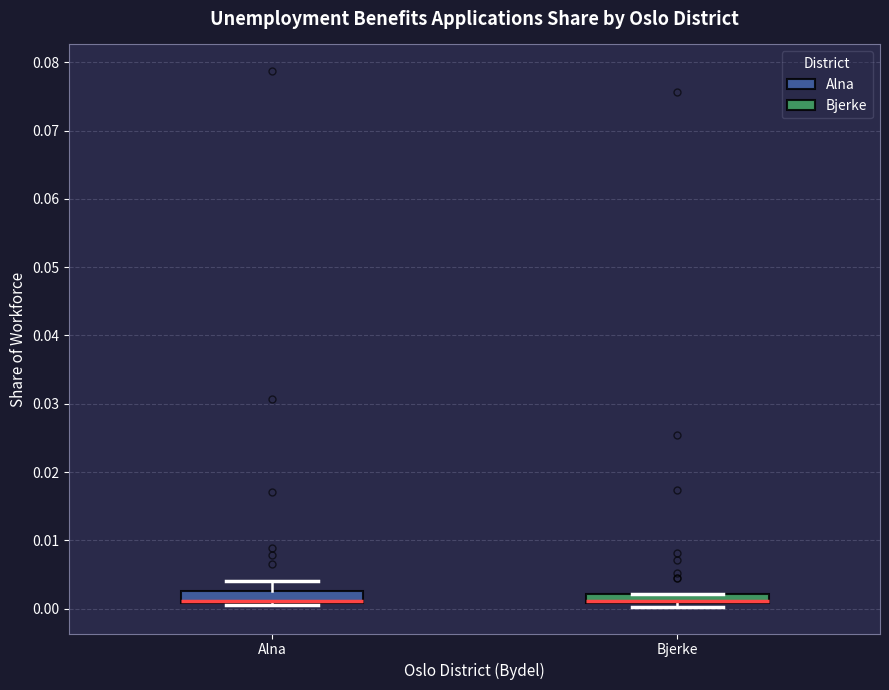

Where is the lower edge of the box for Bjerke on the y-axis? The values are not printed on the chart, so give them approximately, as read against the axis.

0.001